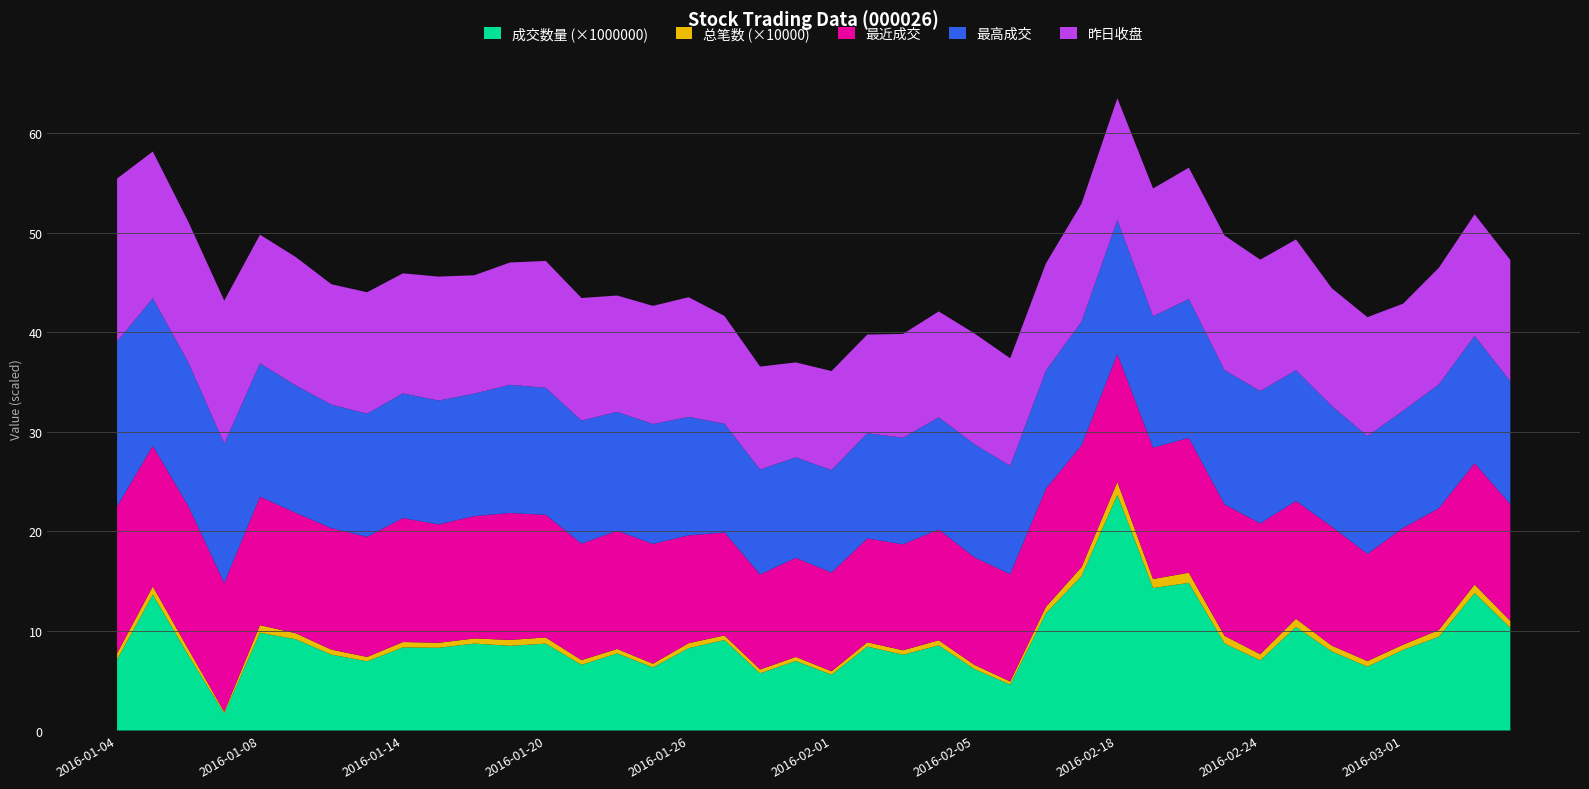

Reading left to right, what are all the values shown in this chart?

最近成交: 14.7	14.1	14.4	12.9	12.9	12.1	12.2	12.1	12.4	11.9	12.3	12.8	12.3	11.7	11.9	12.0	10.8	10.3	9.5	9.9	9.9	10.4	10.6	11.1	10.8	10.8	11.9	12.2	12.8	13.2	13.5	13.2	13.1	11.8	11.9	10.8	11.7	12.2	12.2	11.7
最高成交: 16.6	14.8	14.4	14.0	13.4	12.8	12.4	12.4	12.5	12.4	12.3	12.9	12.8	12.4	11.9	12.1	11.9	10.9	10.6	10.1	10.3	10.6	10.7	11.3	11.4	10.9	11.9	12.4	13.5	13.2	14.0	13.5	13.3	13.1	12.1	11.8	11.8	12.4	12.8	12.4
昨日收盘: 16.4	14.7	14.1	14.4	12.9	12.9	12.1	12.2	12.1	12.4	11.9	12.3	12.8	12.3	11.7	11.9	12.0	10.8	10.3	9.5	9.9	9.9	10.4	10.6	11.1	10.8	10.8	11.9	12.2	12.8	13.2	13.5	13.2	13.1	11.8	11.9	10.8	11.7	12.2	12.2
总笔数: 6234.0	8344.0	6071.0	1640.0	7671.0	6039.0	5056.0	4376.0	5439.0	5047.0	5137.0	5948.0	6163.0	4757.0	4440.0	3787.0	5026.0	4647.0	3875.0	4085.0	3516.0	4296.0	4529.0	5118.0	4209.0	3119.0	6563.0	9070.0	13088.0	8985.0	10307.0	7762.0	6177.0	8196.0	5824.0	5627.0	5307.0	6827.0	8606.0	6890.0
成交数量: 7130125.0	13646732.0	7528655.0	1719100.0	9819329.0	9168272.0	7621094.0	6953131.0	8346707.0	8310118.0	8735516.0	8507908.0	8732355.0	6599830.0	7747890.0	6335591.0	8274450.0	9088876.0	5746445.0	6985566.0	5599913.0	8433523.0	7609848.0	8552651.0	6171771.0	4613320.0	11772126.0	15523013.0	23677062.0	14317931.0	14829692.0	8738844.0	7047050.0	10406999.0	7950525.0	6415842.0	8096858.0	9420834.0	13806126.0	10320343.0